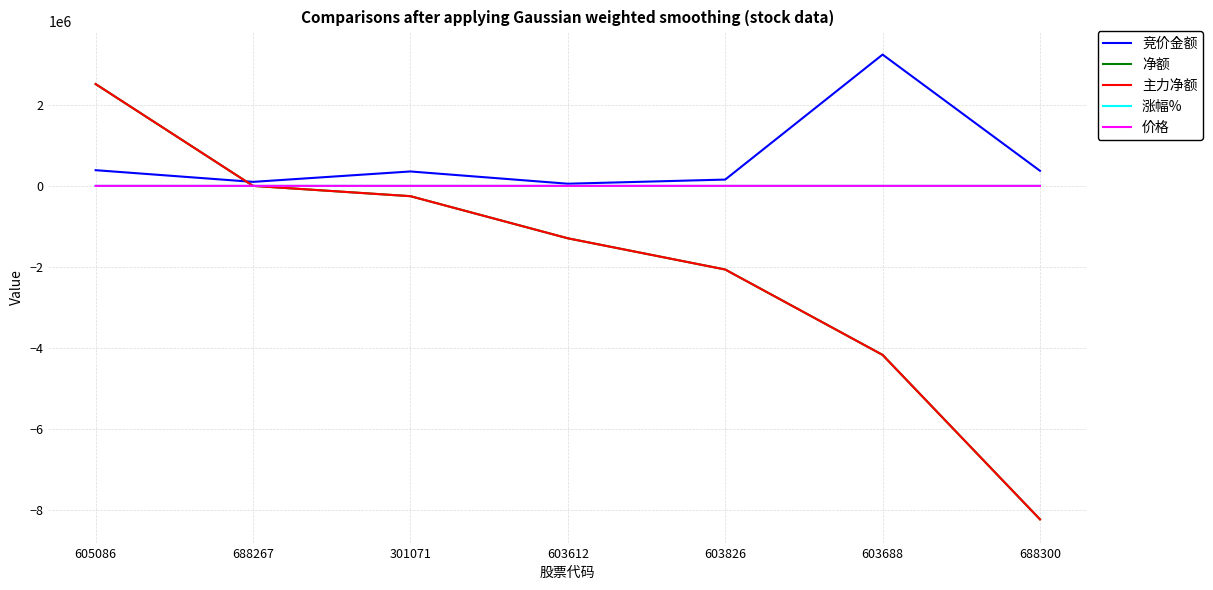

Rank the series by their maximum value, from highest to lowest.

竞价金额, 净额, 主力净额, 价格, 涨幅%